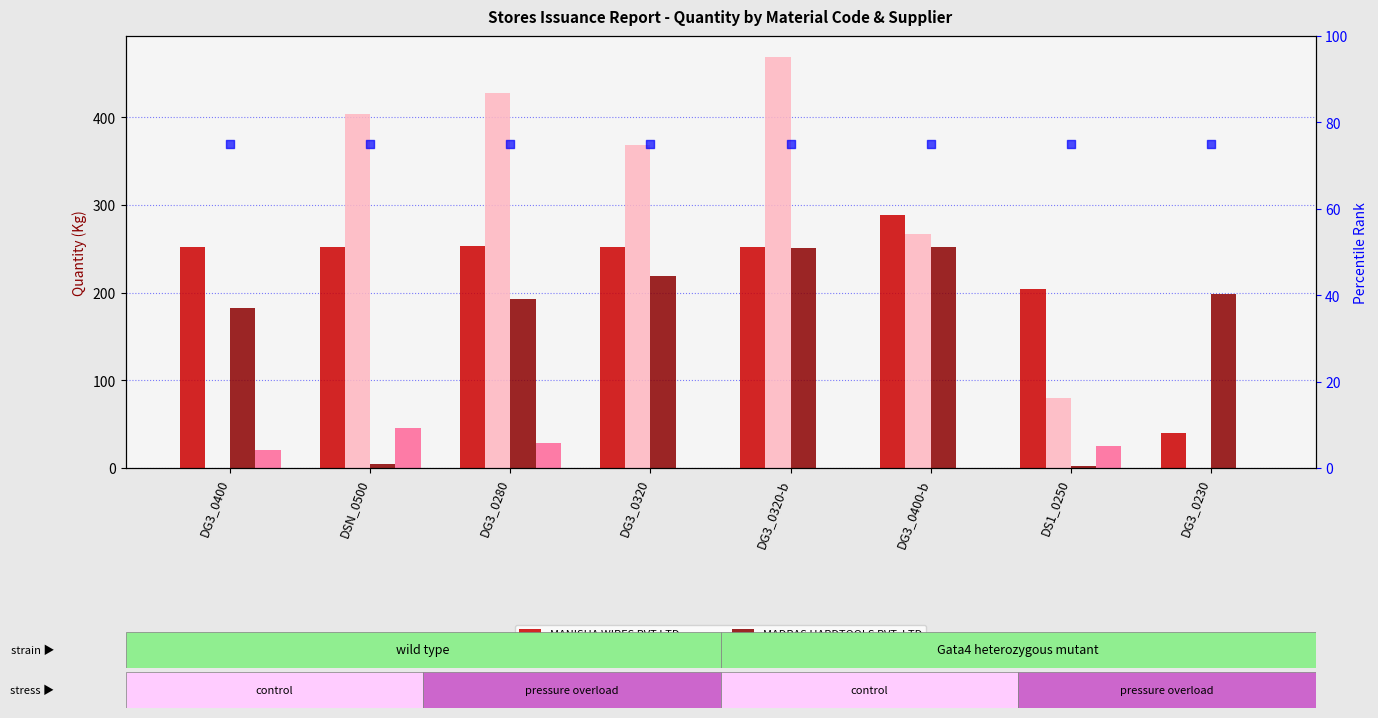

At how many categories does at least one series exceed 270?

5